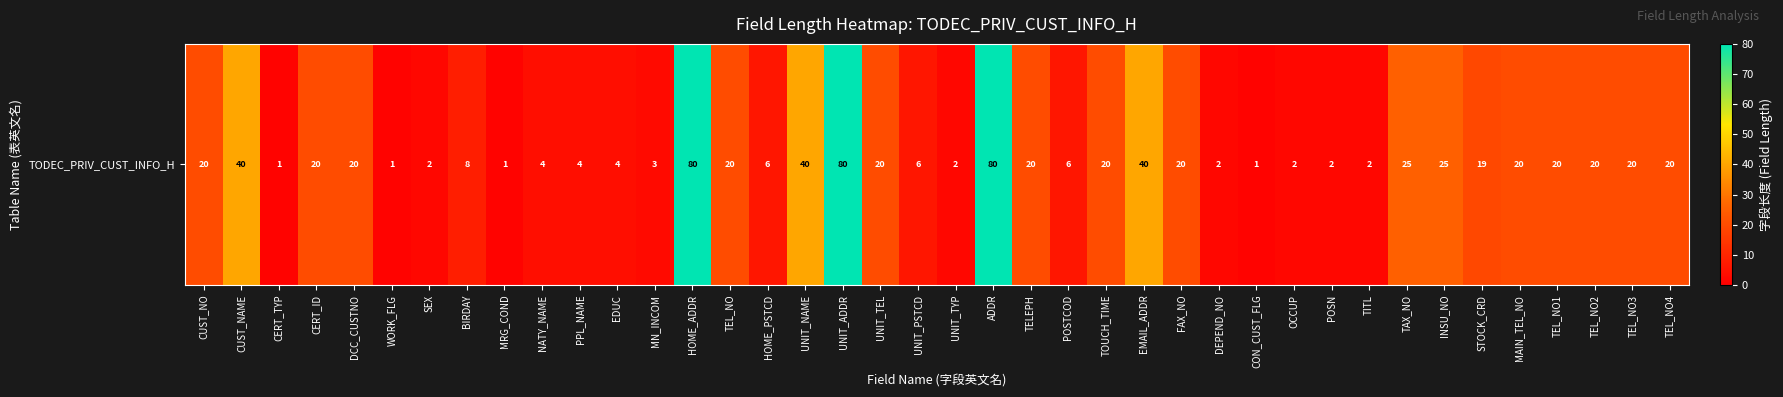

What value does the data have at MAIN_TEL_NO, to the nearest 5?

20